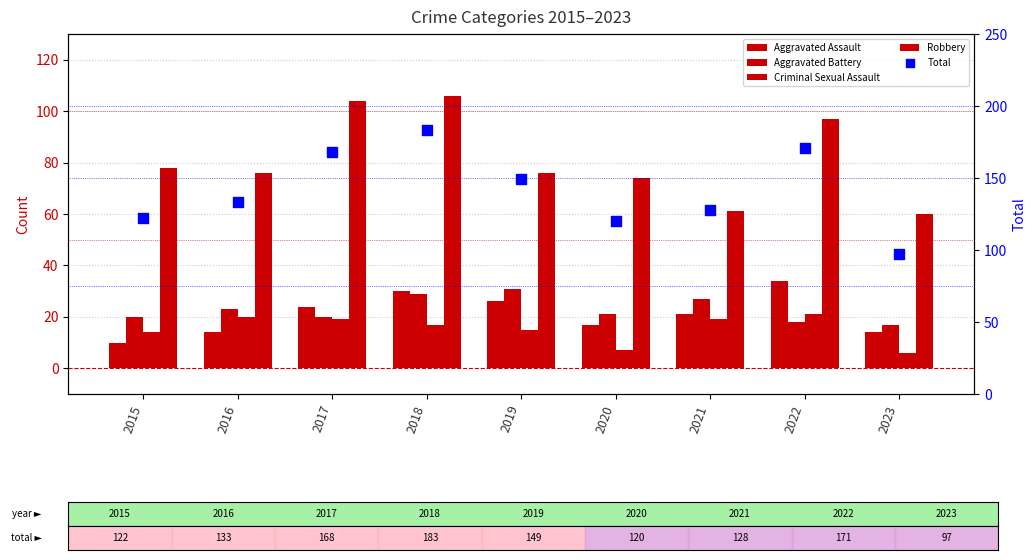

Which series has the largest Y range (max minus min)?

Total